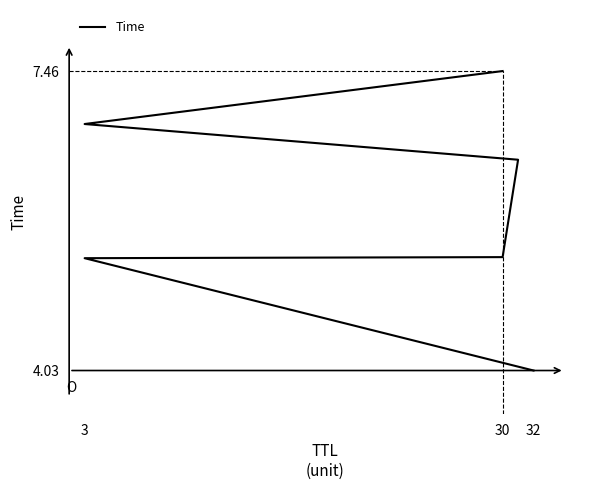

What is the ratio of the value at 30 to the value at 32?

1.9